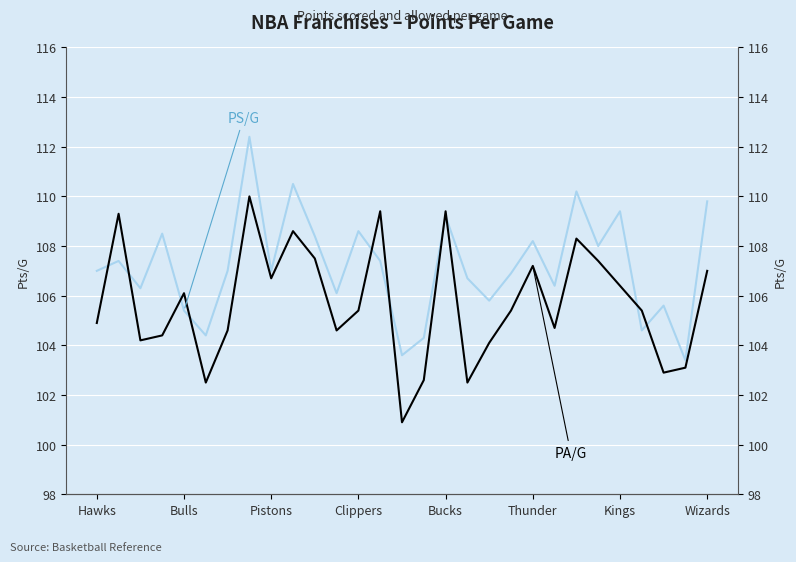

The PS/G series shows 42.0 at 21. True or false?

False